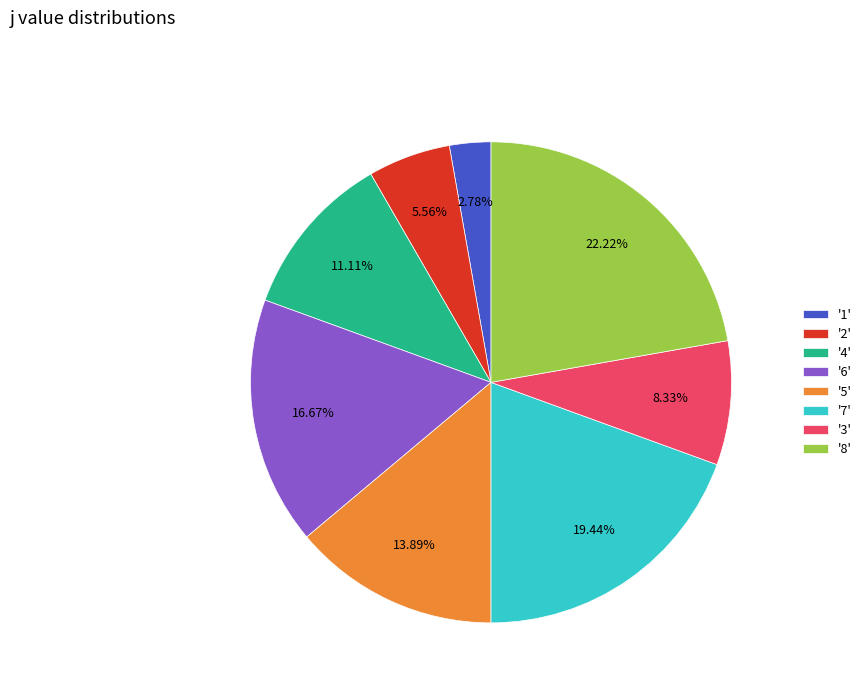

Rank the categories by value from highest to lowest.

'8', '7', '6', '5', '4', '3', '2', '1'